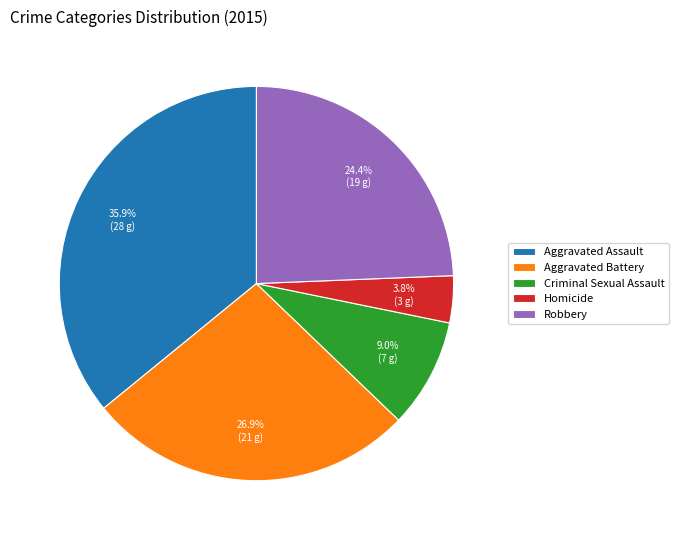

Rank the categories by value from highest to lowest.

Aggravated Assault, Aggravated Battery, Robbery, Criminal Sexual Assault, Homicide